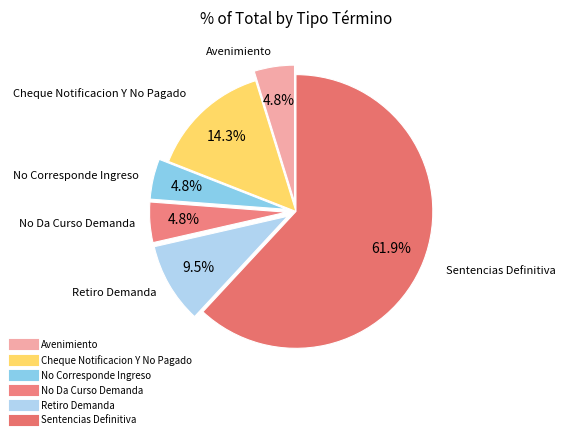

What percentage is NOT represented by No Corresponde Ingreso?

95.2%